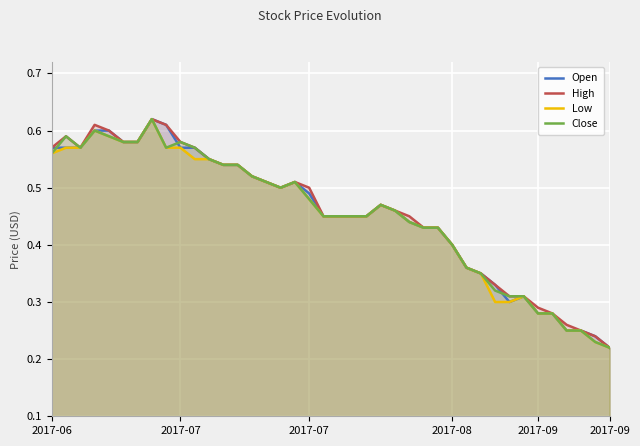

What is the difference between the second highest and second lowest values in the High series?

0.4